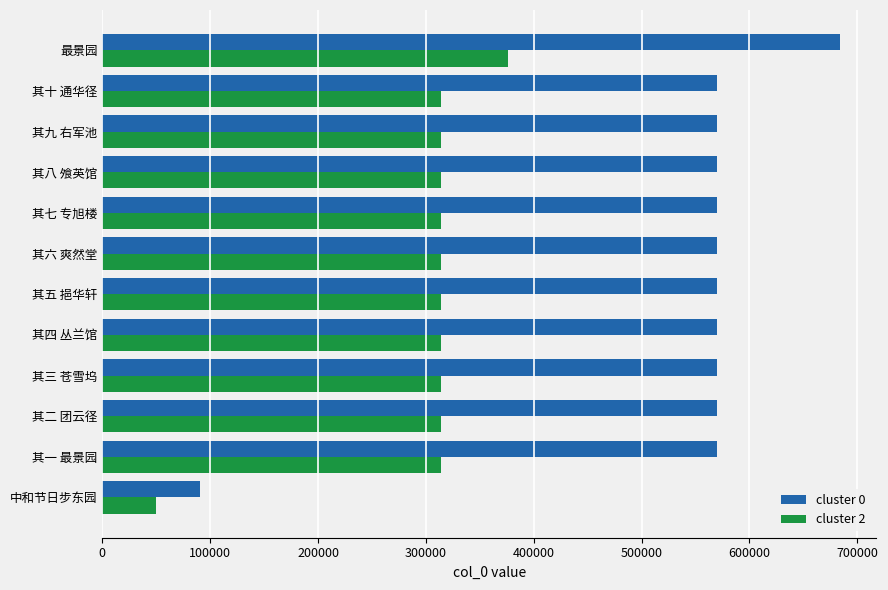

What is the average value of the cluster 2 series?

296818.7